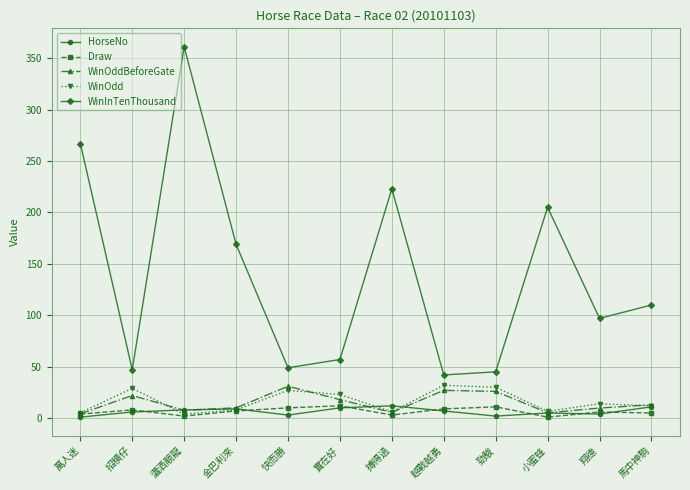

True or false: WinOdd has a value of 6.7 at 小蜜蜂.

True